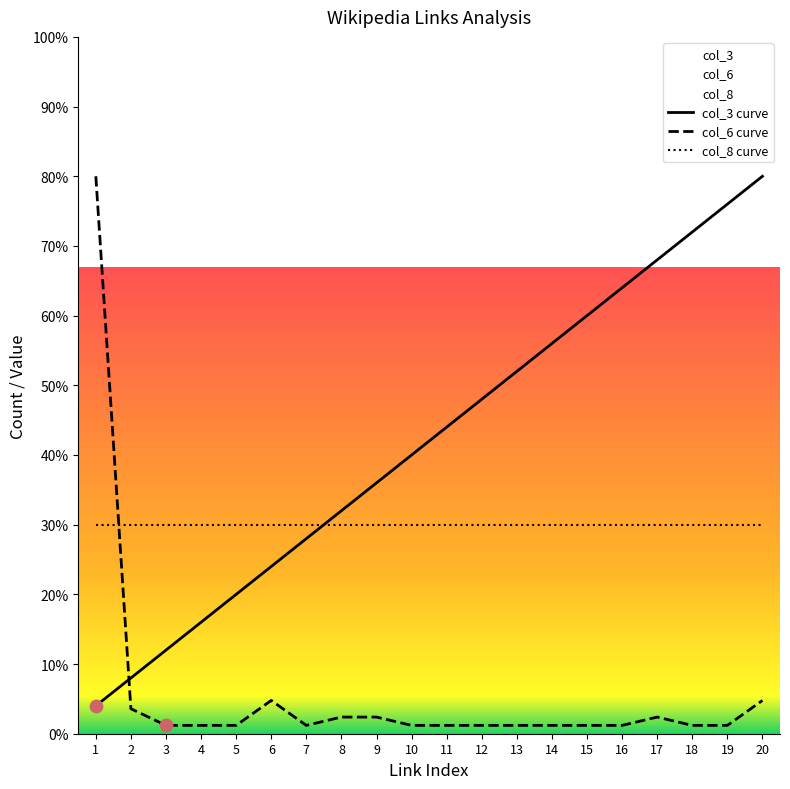

At how many categories does at least one series exceed 58?

7